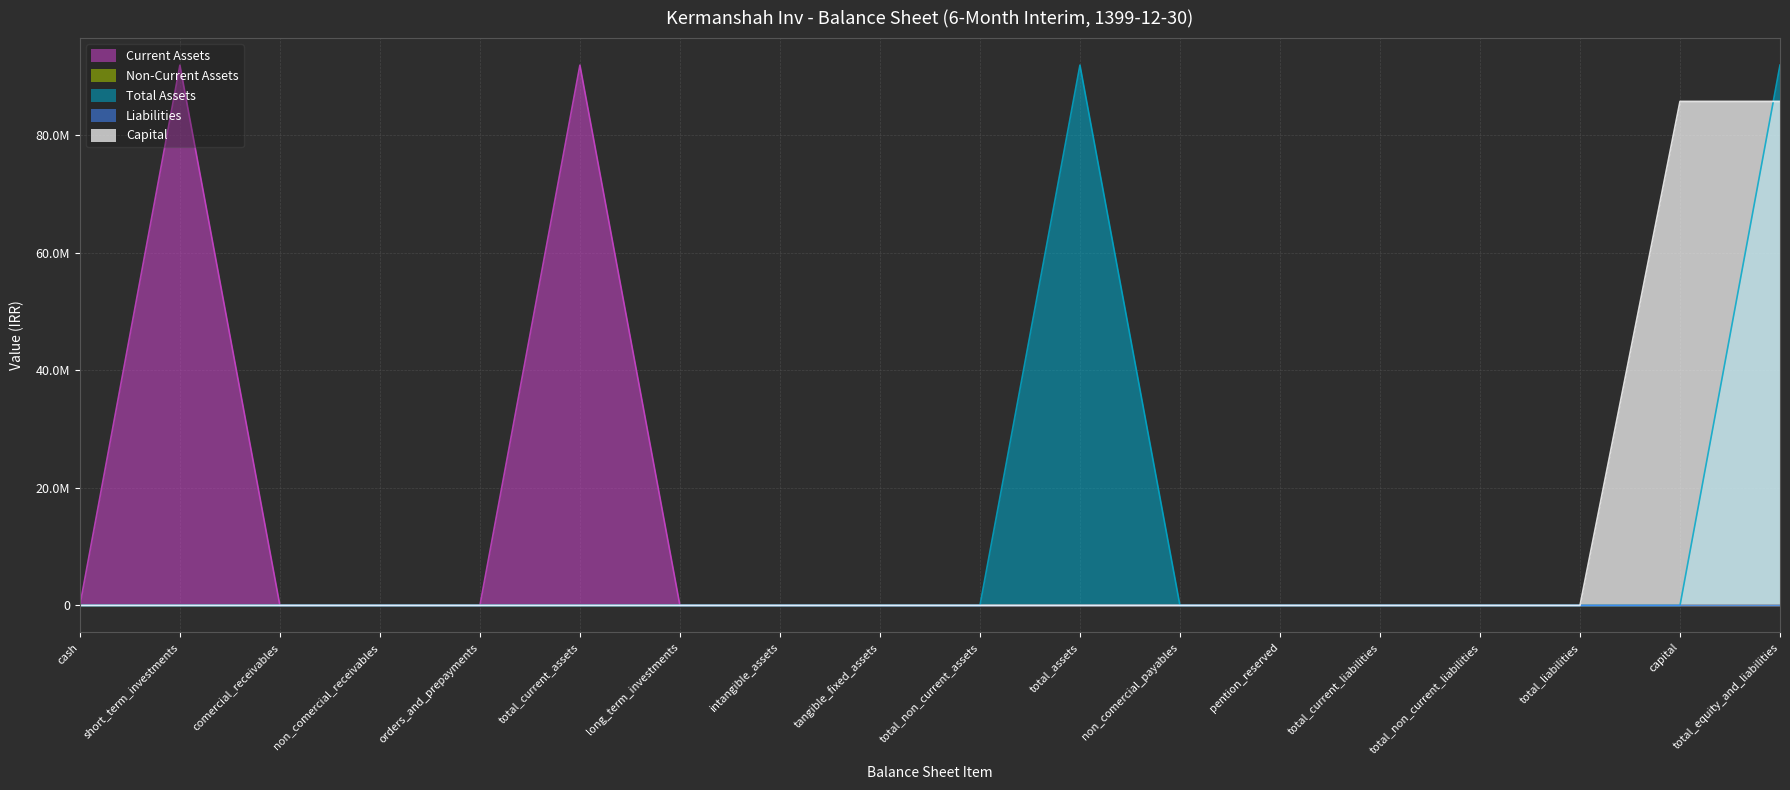

At tangible_fixed_assets, list the series in order from smallest to largest.

Current Assets, Total Assets, Liabilities, Capital, Non-Current Assets